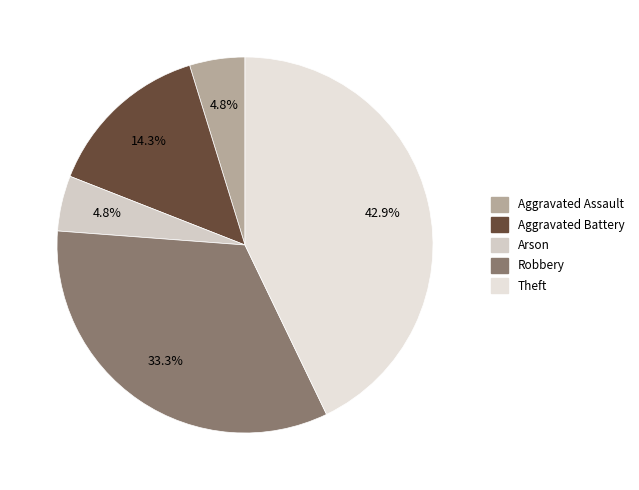

Is it true that Robbery is 39% of the pie?

False